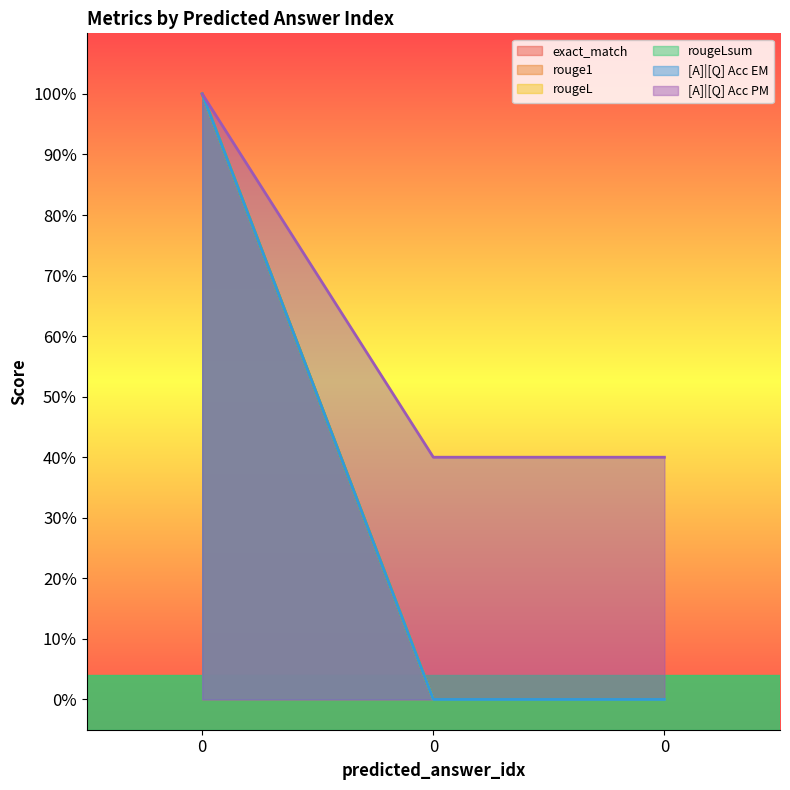

Is the value of rougeLsum at 0 greater than the value of rougeL at 0?

No